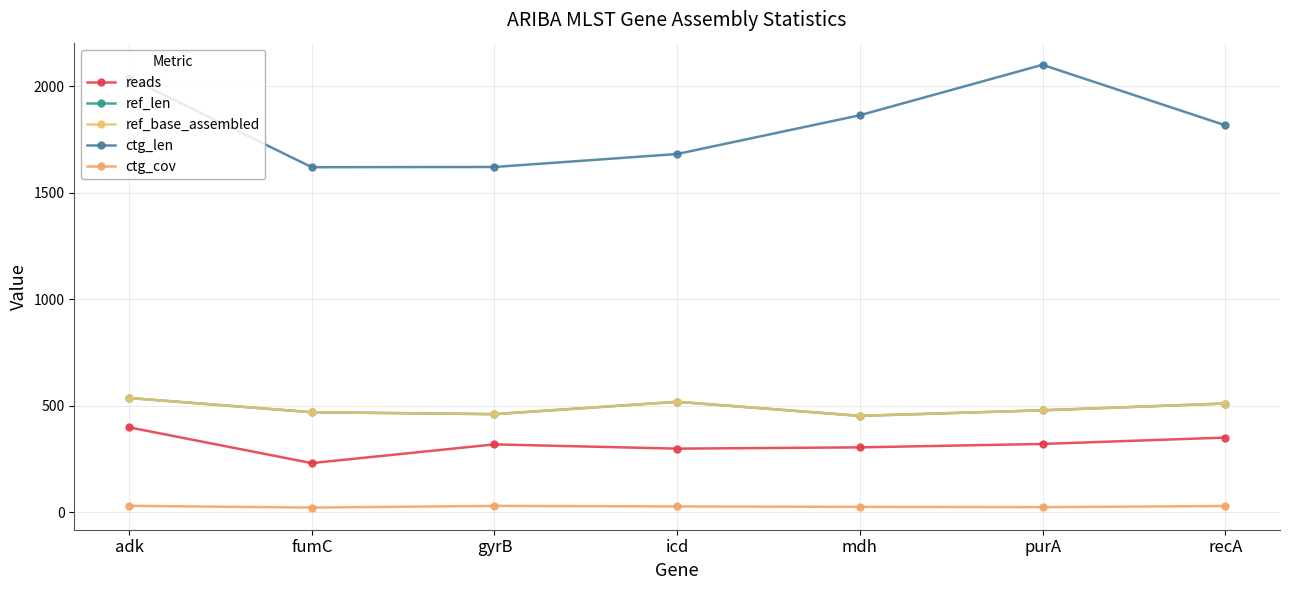

Reading right to left, list all the values displayed in this chart.

reads: recA=350.0	purA=320.0	mdh=304.0	icd=298.0	gyrB=318.0	fumC=230.0	adk=398.0
ref_len: recA=510.0	purA=478.0	mdh=452.0	icd=518.0	gyrB=460.0	fumC=469.0	adk=536.0
ref_base_assembled: recA=510.0	purA=478.0	mdh=452.0	icd=518.0	gyrB=460.0	fumC=469.0	adk=536.0
ctg_len: recA=1817.0	purA=2101.0	mdh=1864.0	icd=1682.0	gyrB=1621.0	fumC=1620.0	adk=2040.0
ctg_cov: recA=28.5	purA=23.0	mdh=24.5	icd=26.5	gyrB=29.0	fumC=21.1	adk=29.3